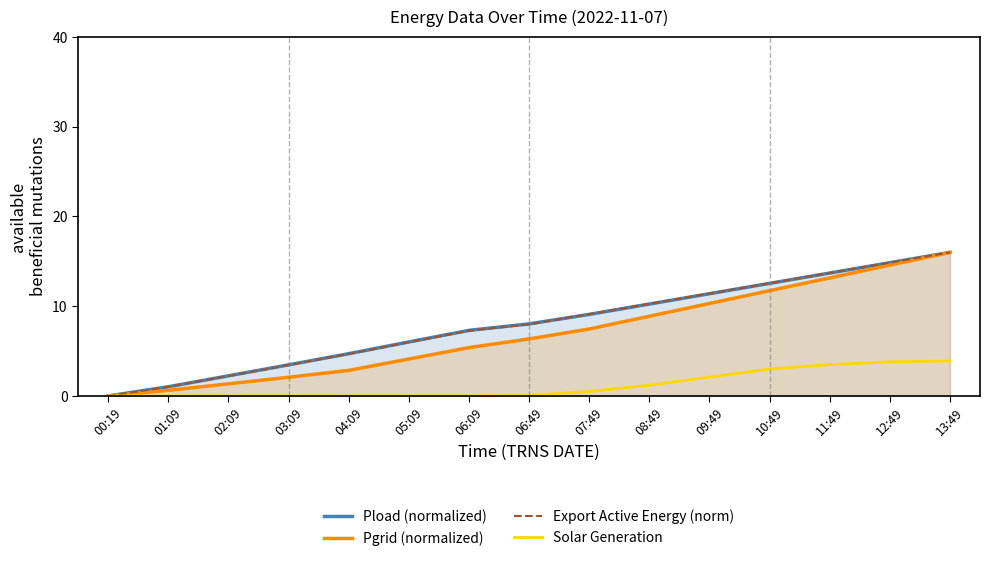

At how many categories does at least one series exceed 4?

11